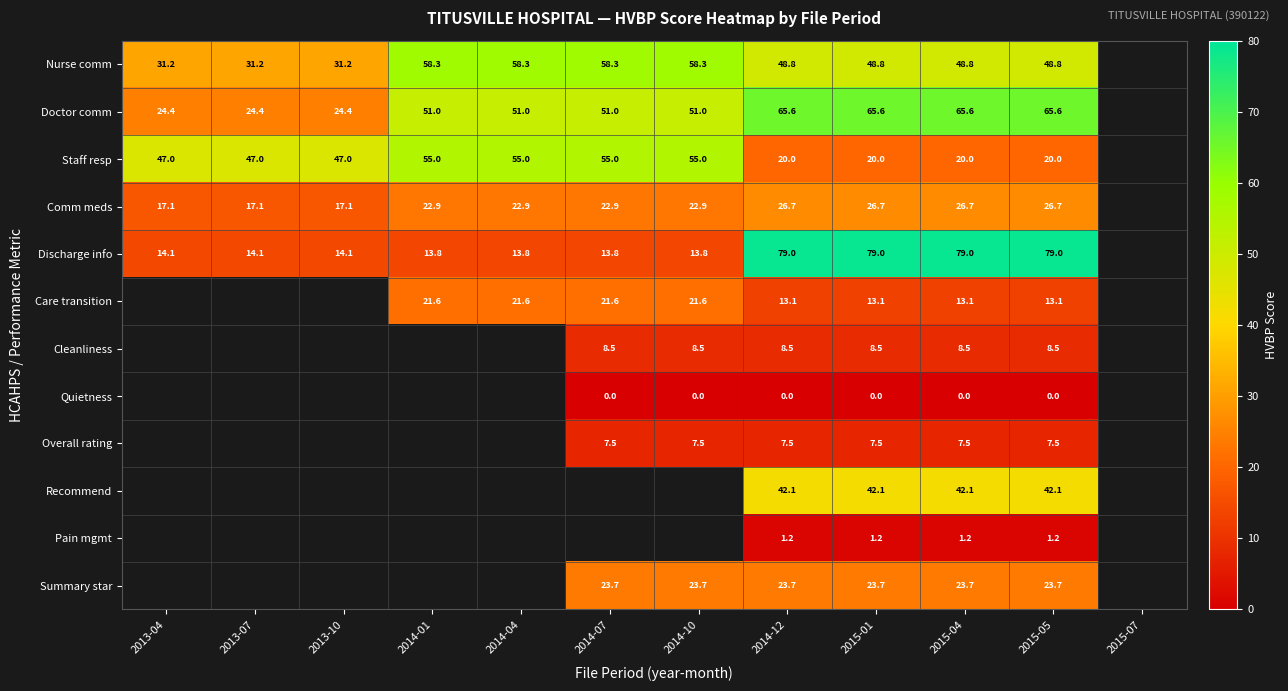

Is the value of Discharge info at 2014-10 greater than the value of Pain mgmt at 2015-01?

Yes